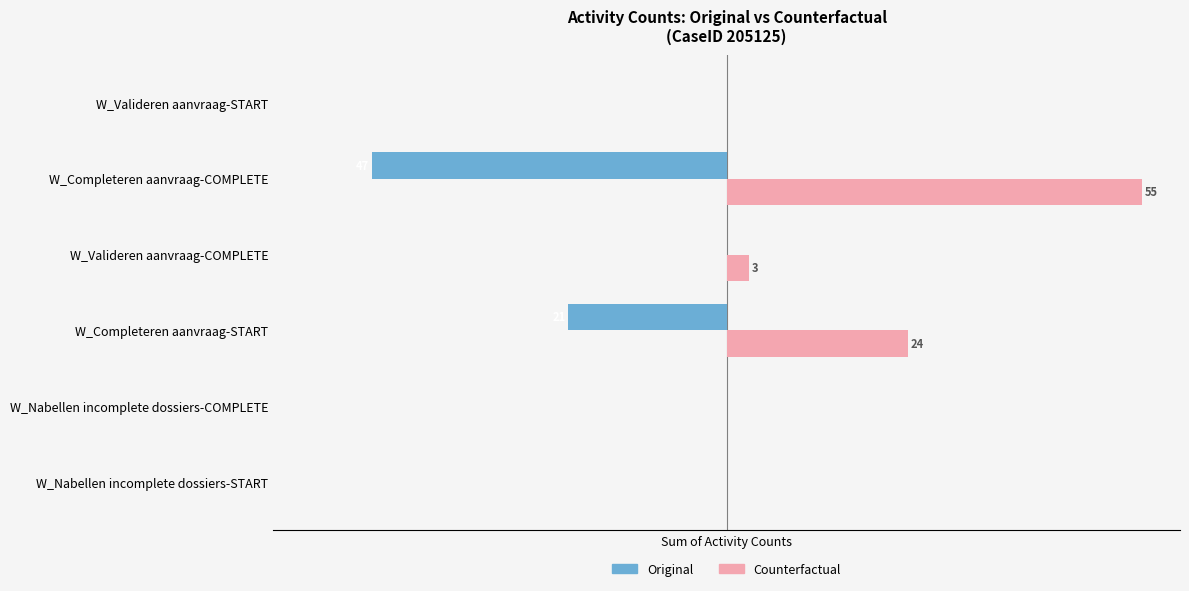

Rank the series by their average value, from lowest to highest.

Original, Counterfactual